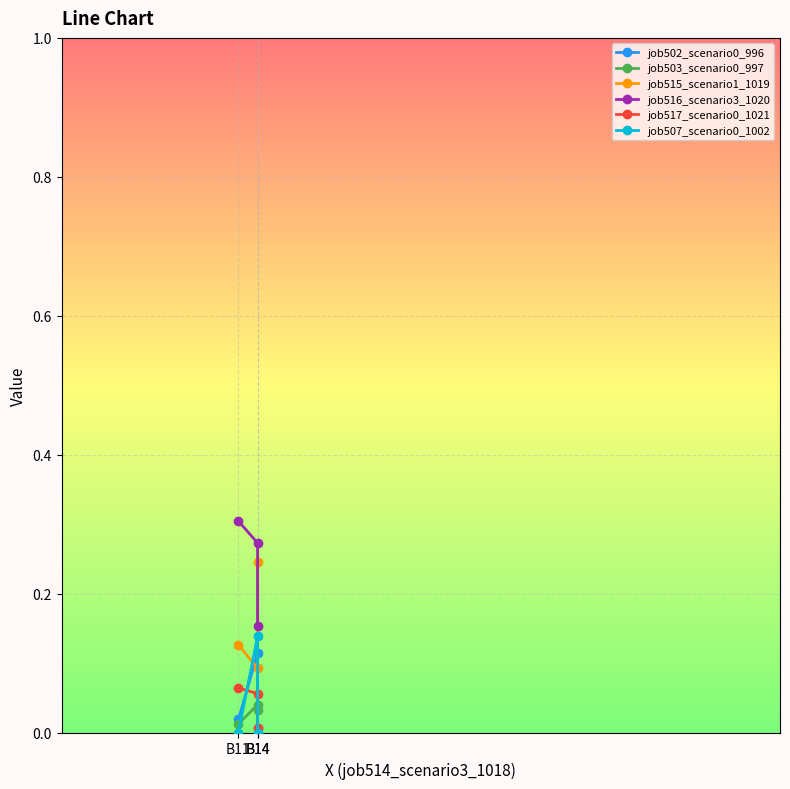

What are all the series names shown in the legend?

job502_scenario0_996, job503_scenario0_997, job515_scenario1_1019, job516_scenario3_1020, job517_scenario0_1021, job507_scenario0_1002